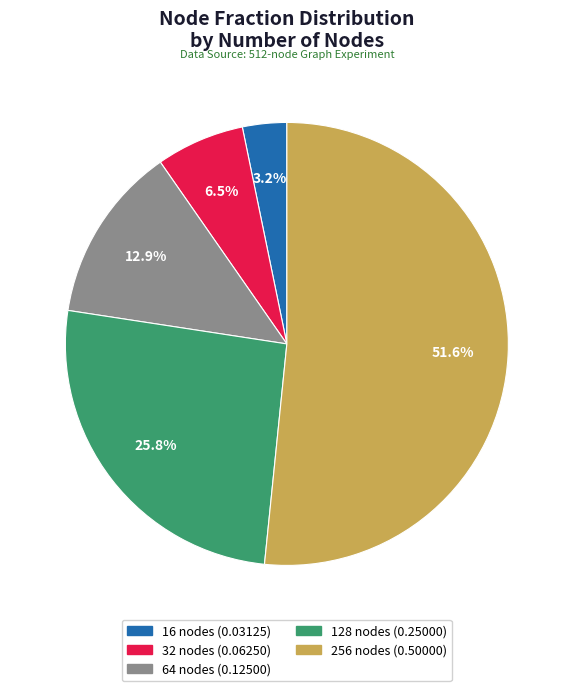

Does 256 represent more than half of the total?

Yes